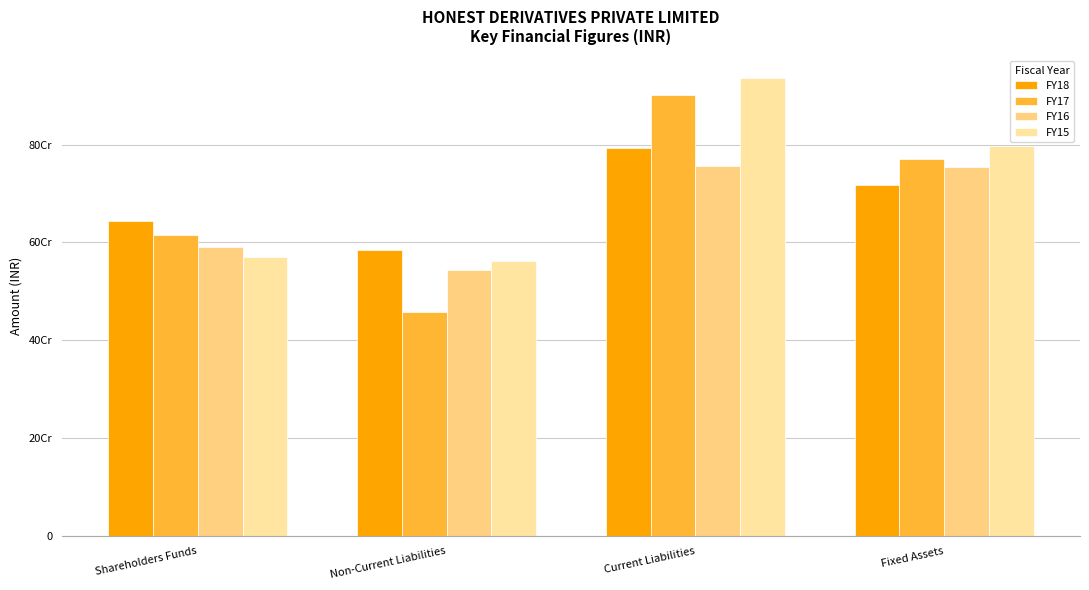

Are the bars horizontal?

No